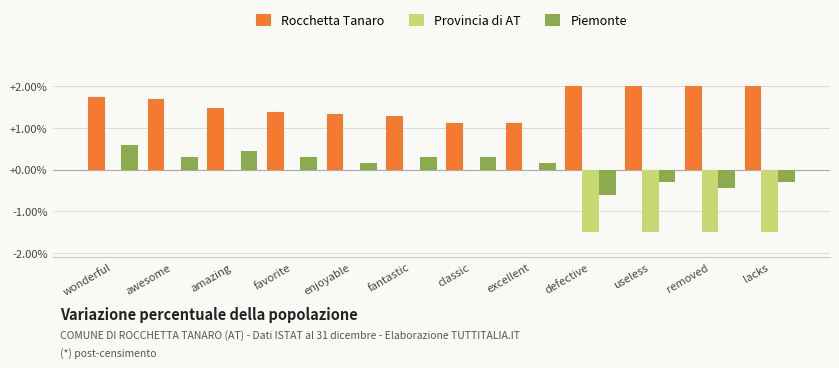

Count the number of data series in this chart.

3